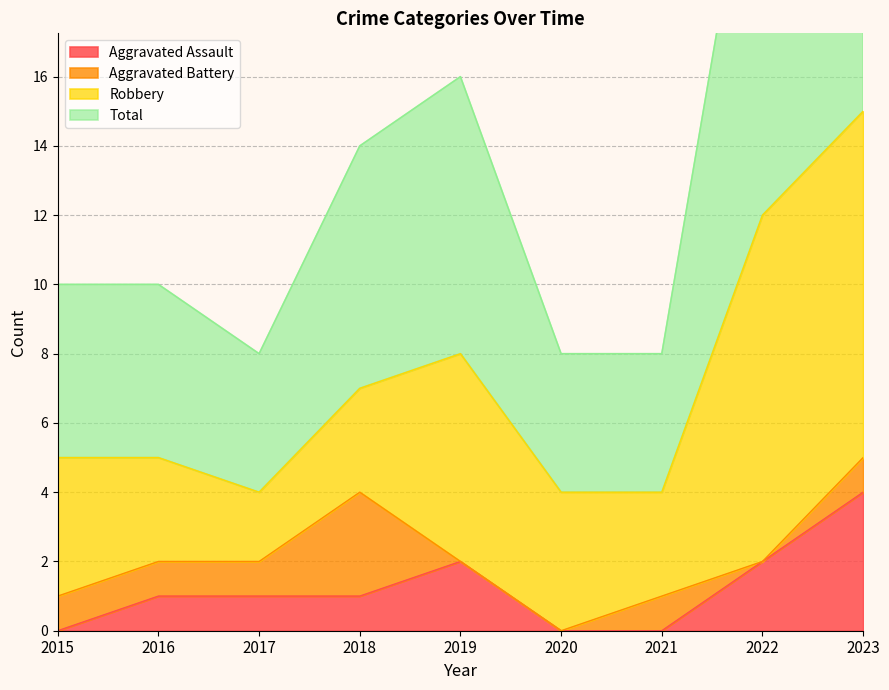

Is it true that Aggravated Assault equals 2 at 2020?

False